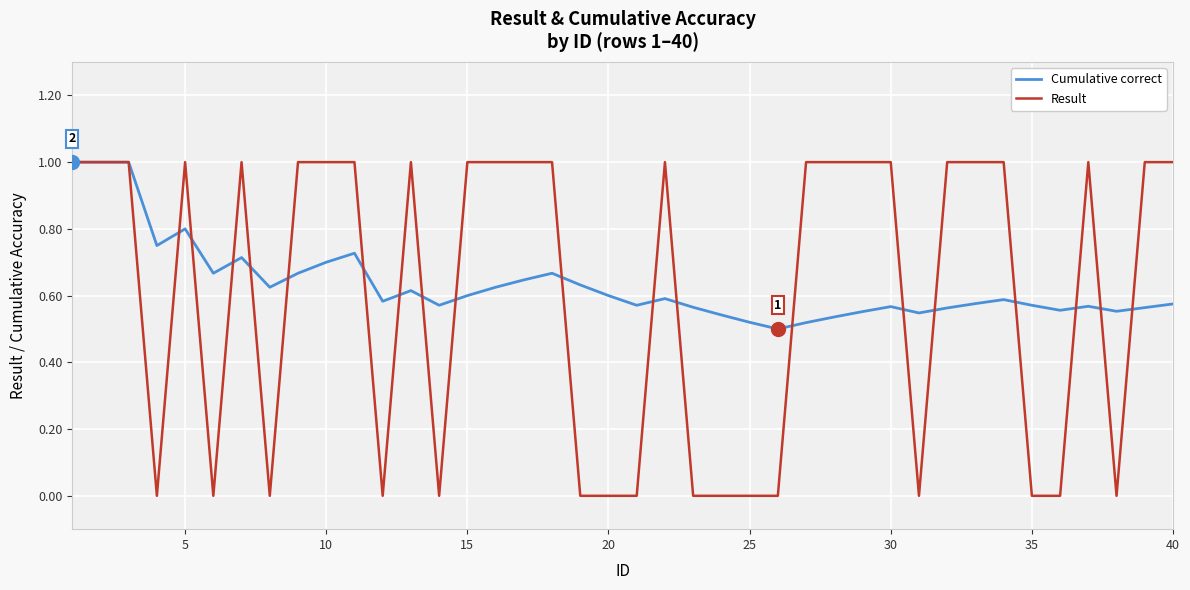

What is the maximum value shown in the chart?

1.0